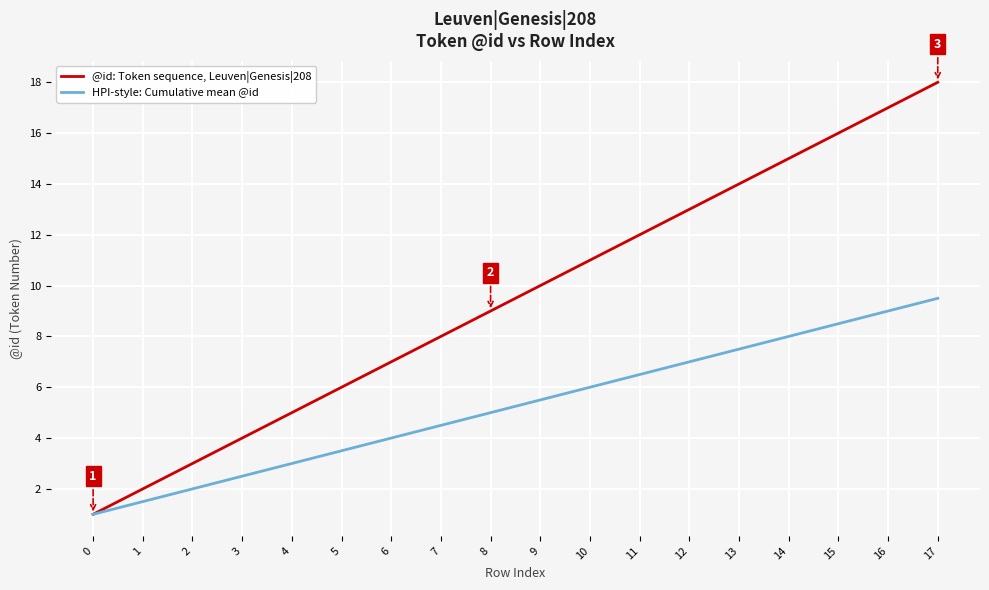

How many lines are shown in the chart?

2